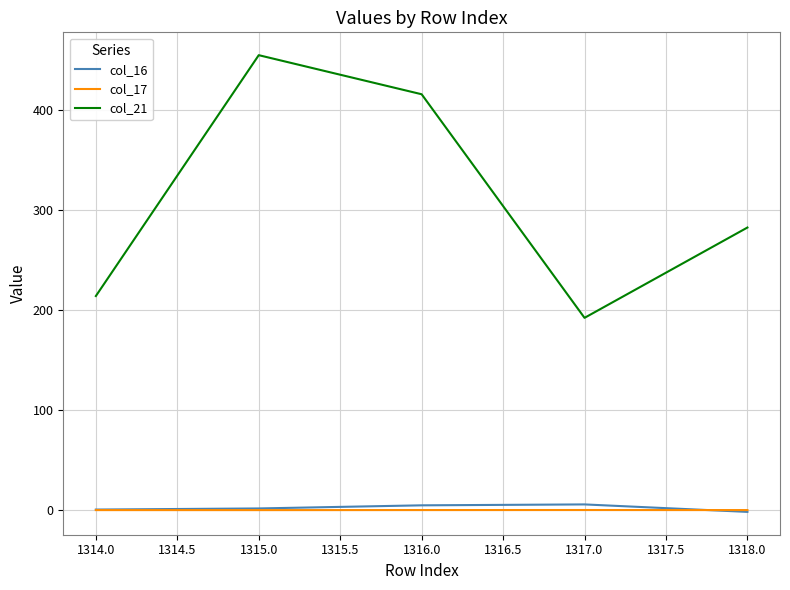

Rank the series by their maximum value, from lowest to highest.

col_17, col_16, col_21